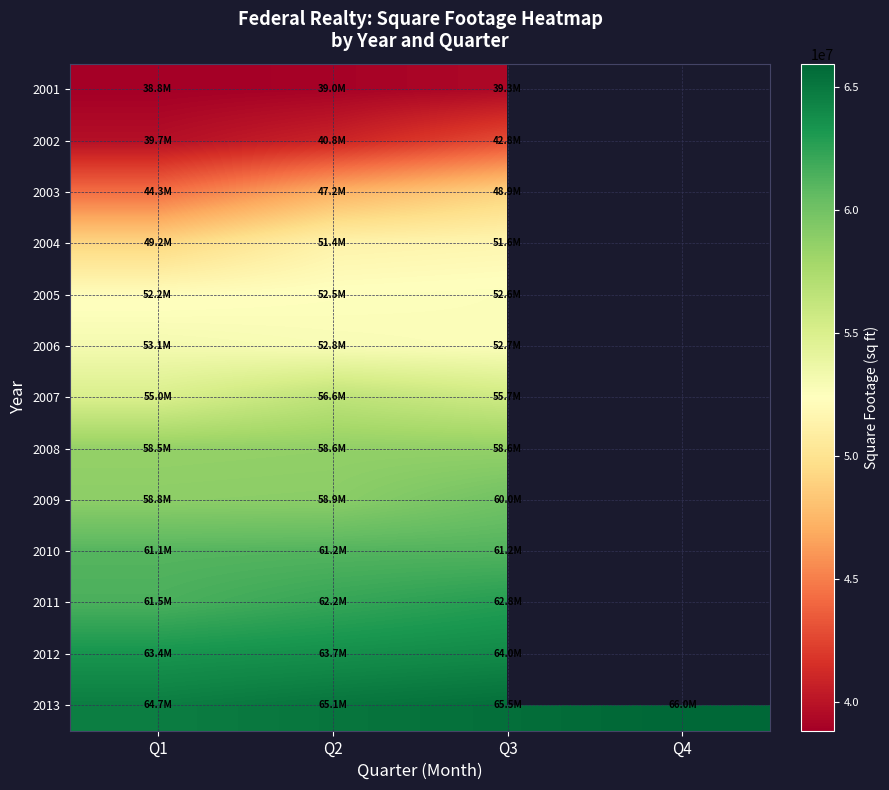

What is the minimum value for 2010?

61089000.0